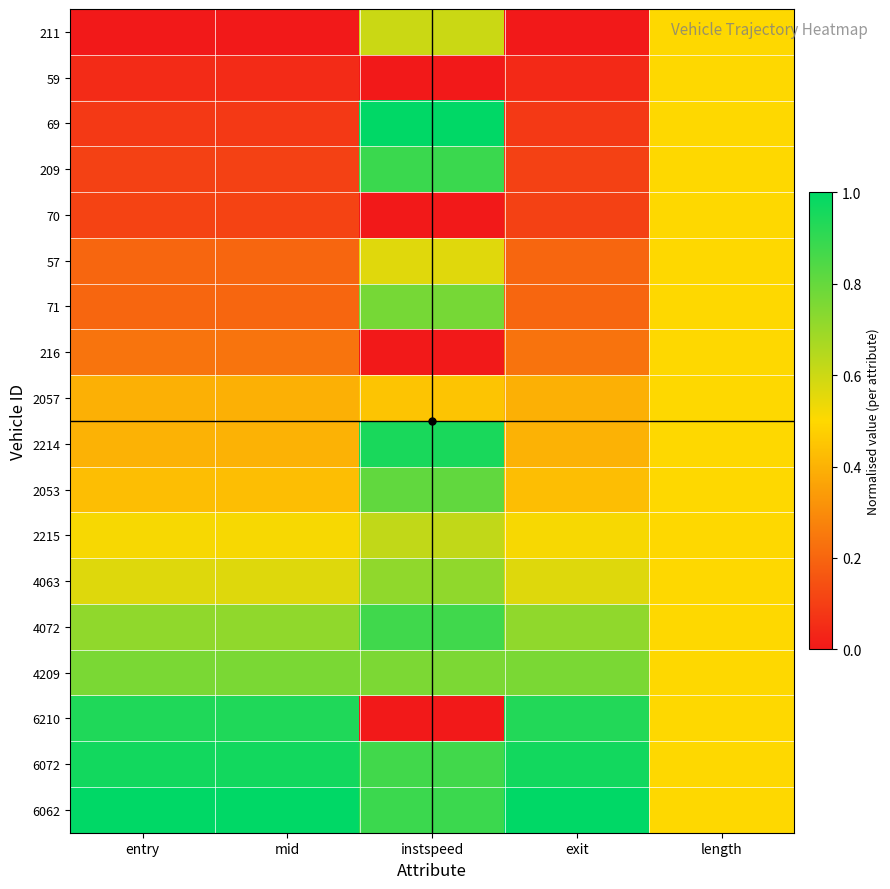

What is the difference between the highest and lowest values at exit?

1.0